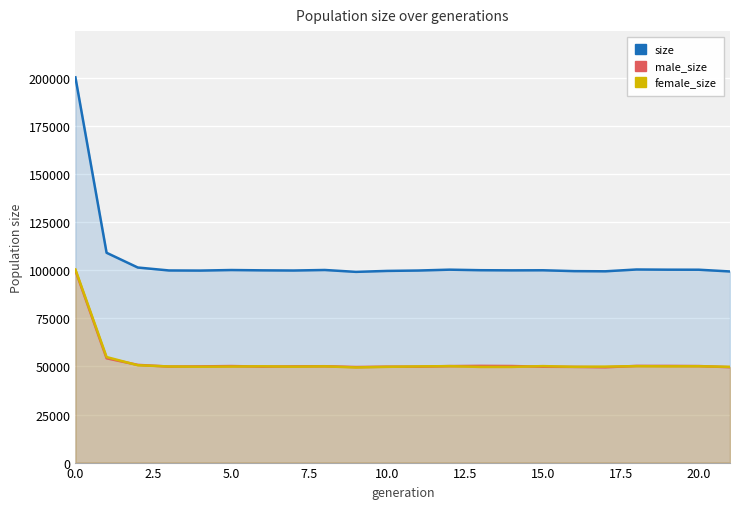

What is the smallest value displayed?

49506